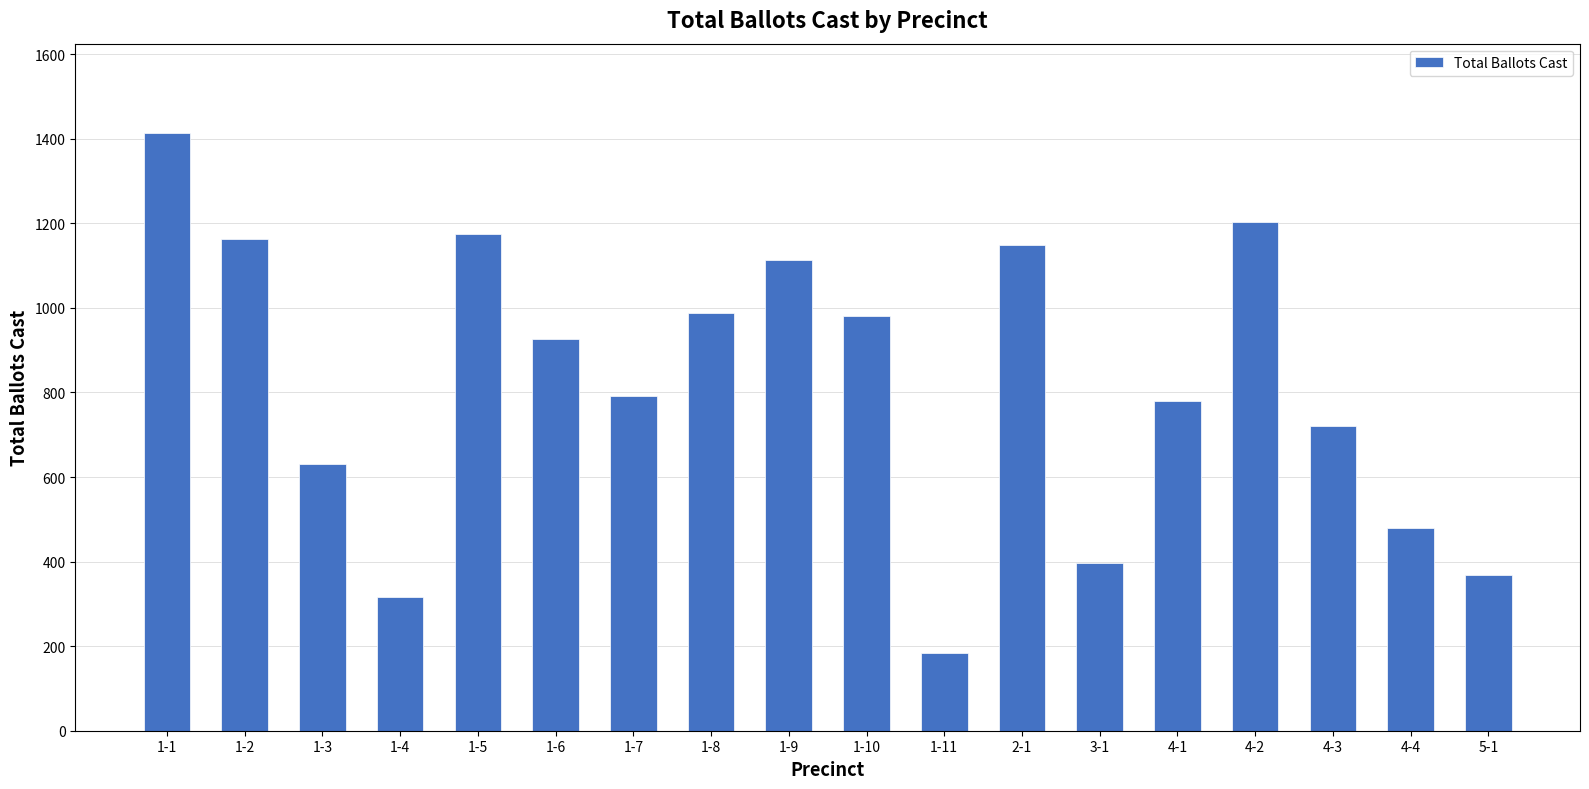

Approximately how many times larger is the value at 1-3 compared to 3-1?

1.6